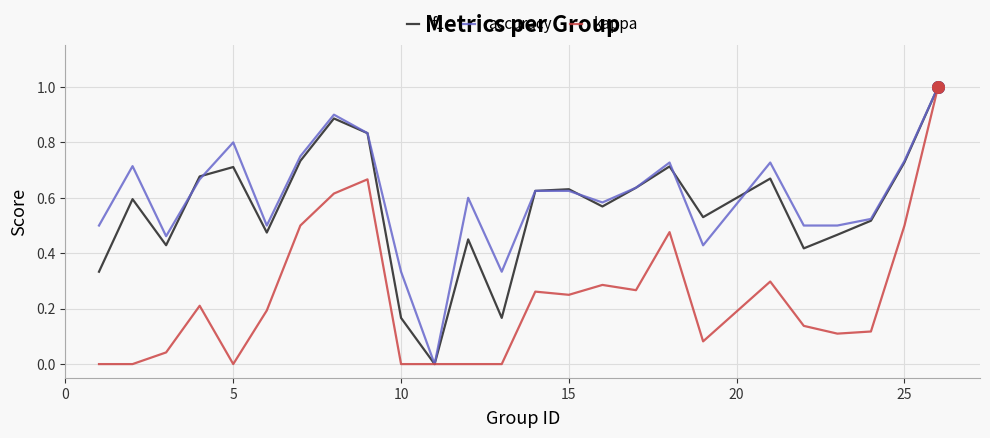

What is the maximum value for kappa?

1.0